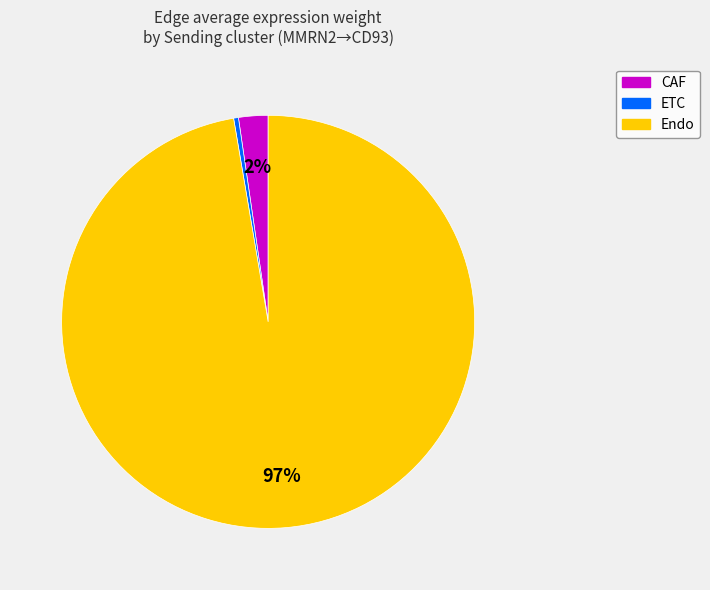

To the nearest percent, what is the average slice percentage?

33%